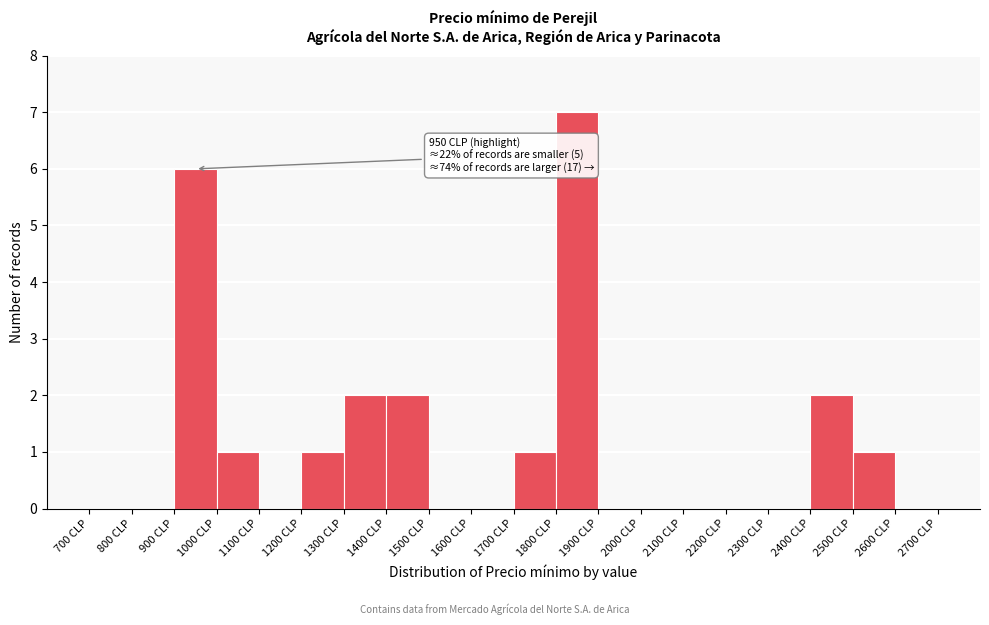

Over which range of the x-axis is the bar tallest?

1800 to 1900